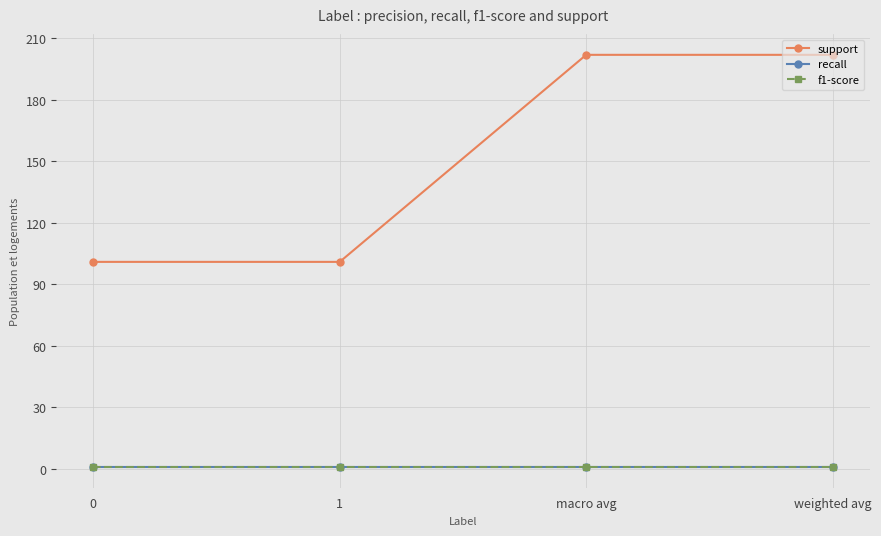

Does the chart have visible grid lines?

Yes